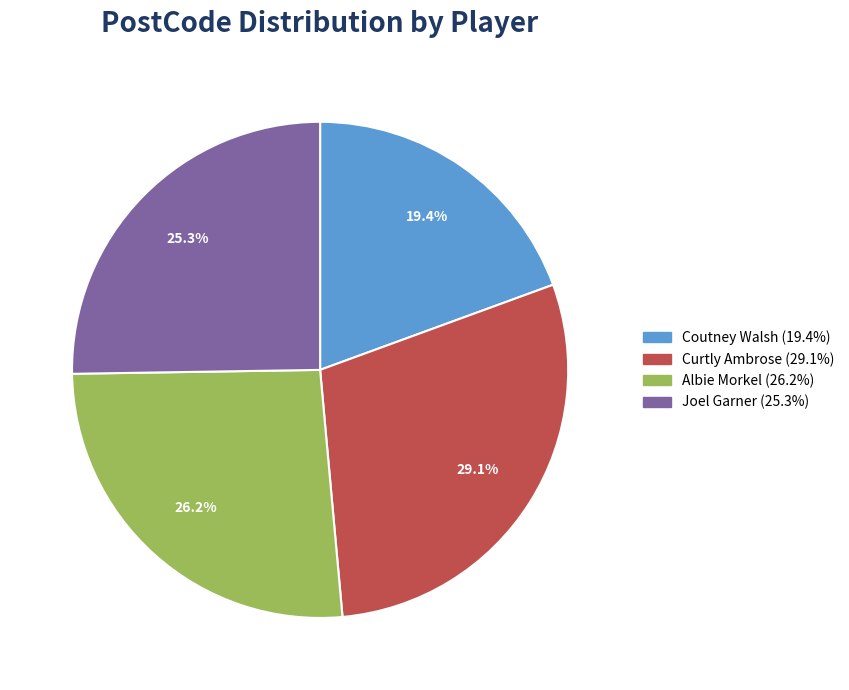

Approximately how many times larger is the value at Albie Morkel compared to Joel Garner?

1.0